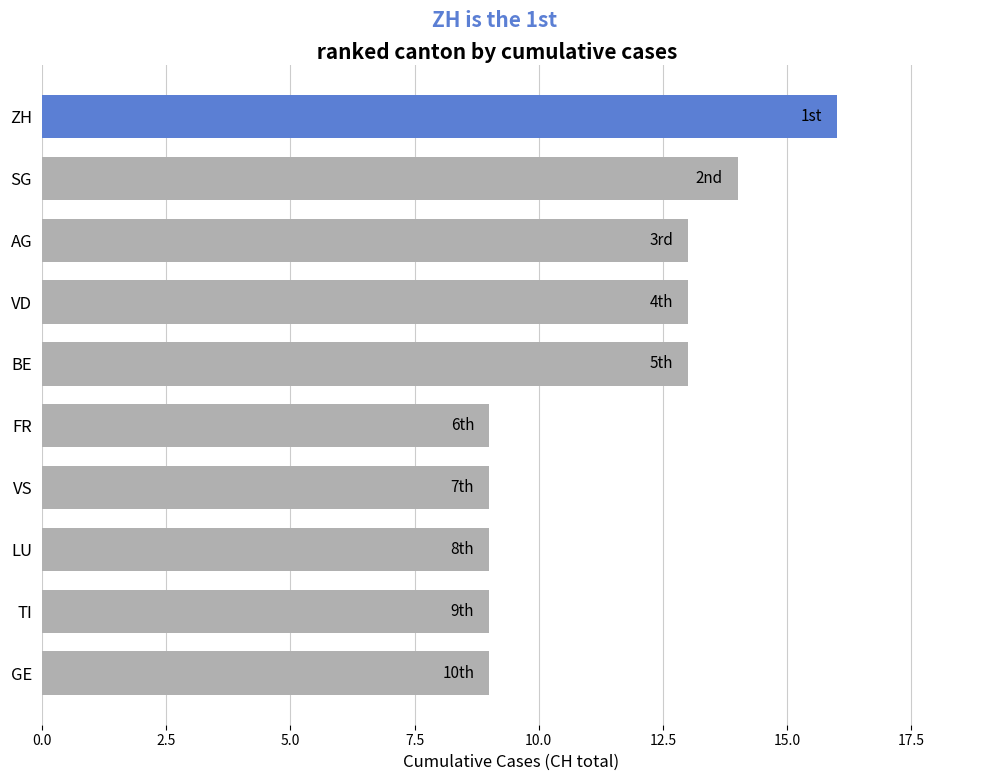

What is the difference between the values at ZH and LU?

7